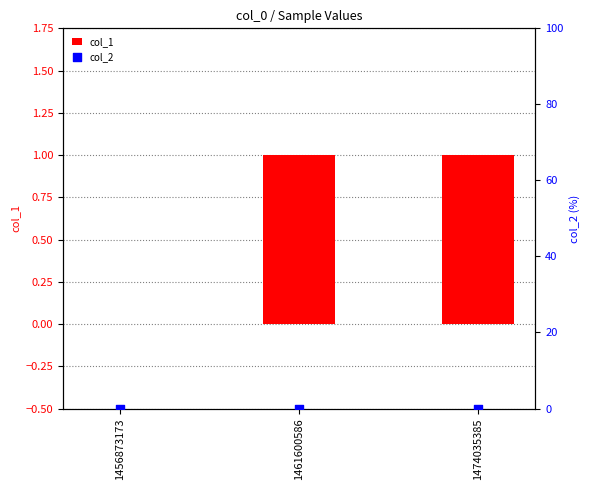

At which category is the sum across all series the highest?

1461600586